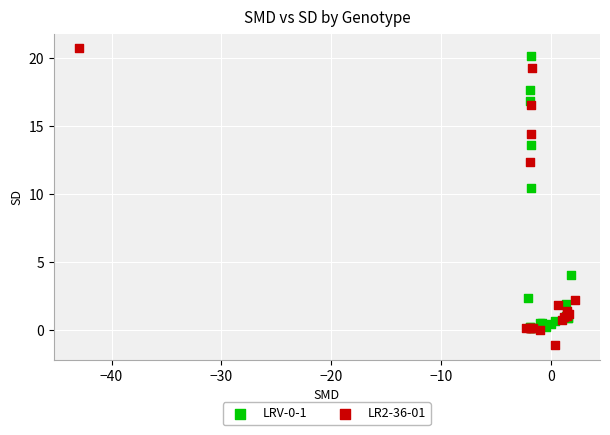

Which series contains the lowest Y value?

LR2-36-01